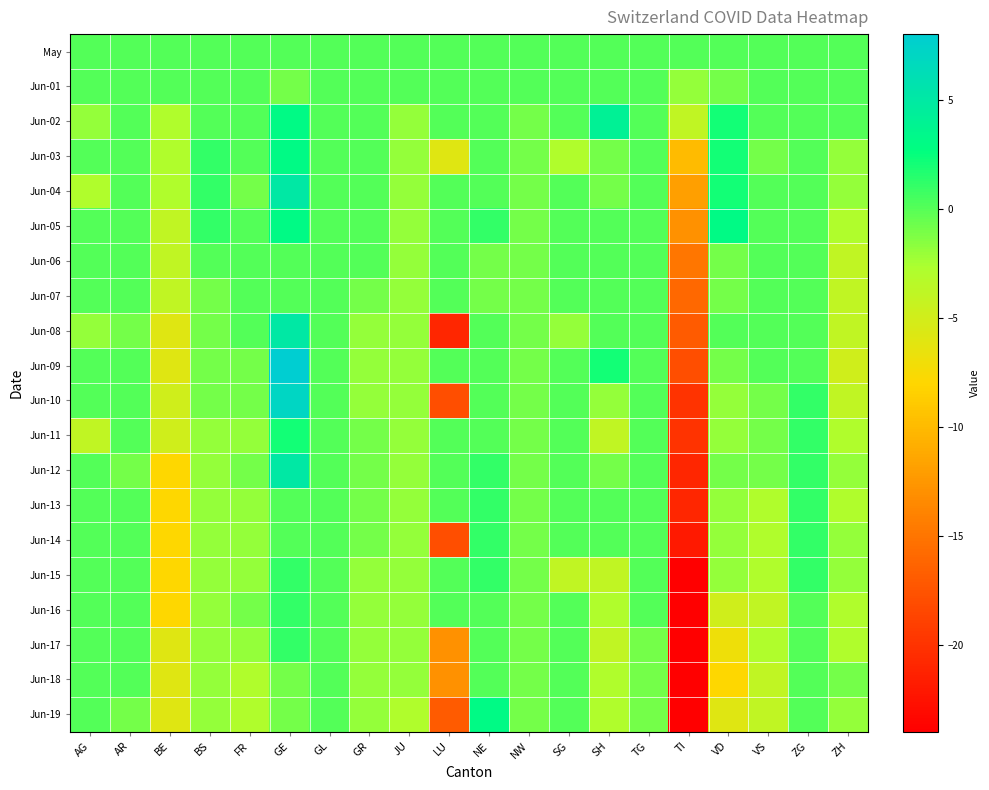

What is the smallest value displayed?

-24